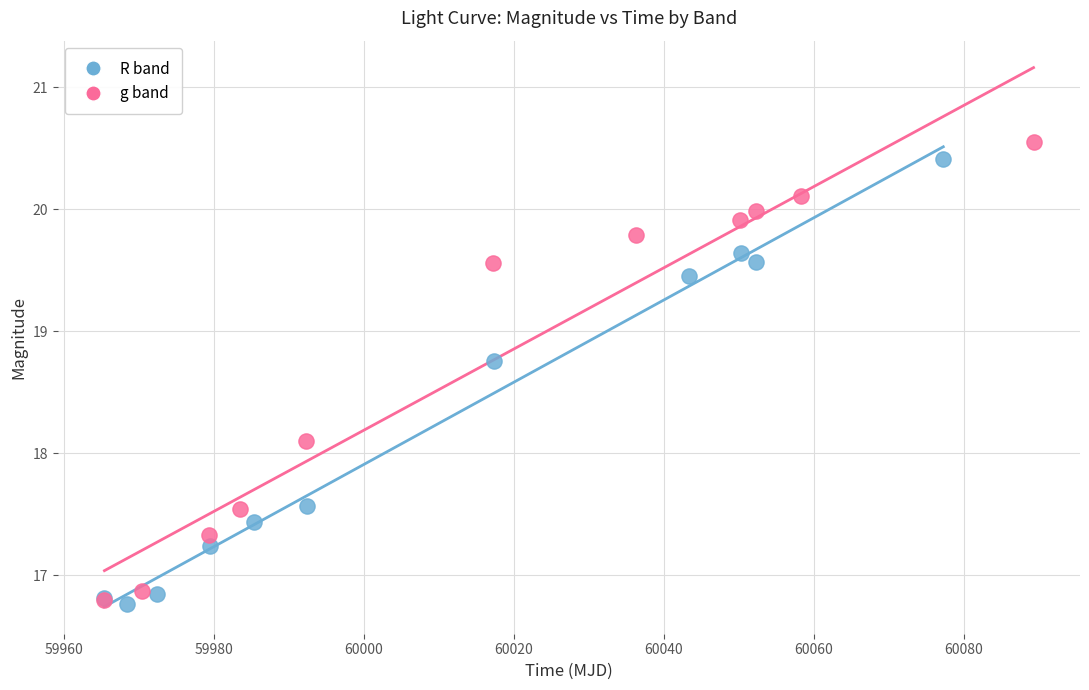

Which series has the widest spread of Y values?

g band